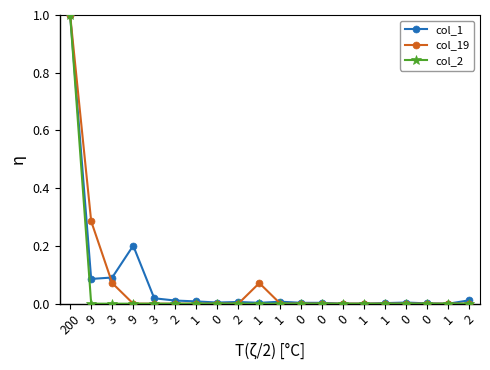

True or false: col_2 and col_1 intersect in this chart.

False